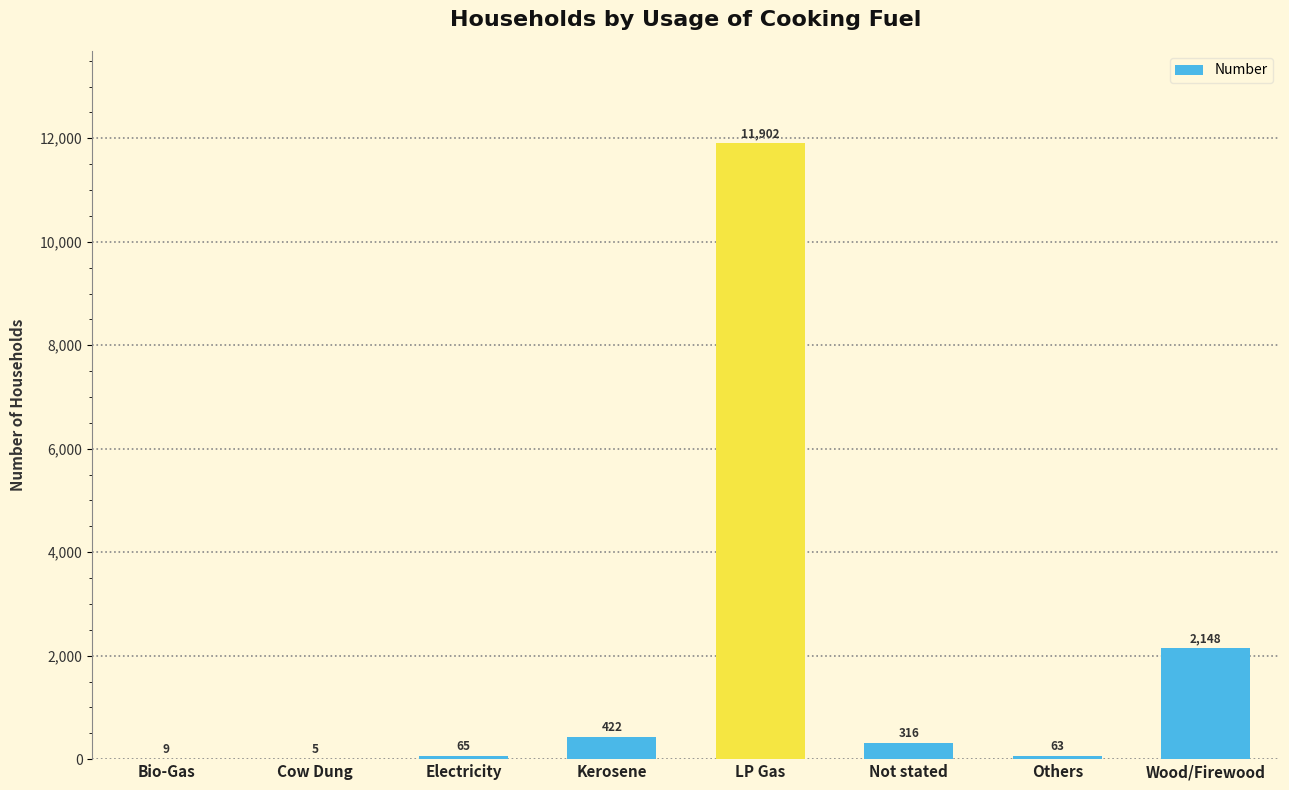

What is the ratio of the value at Others to the value at Not stated?

0.2